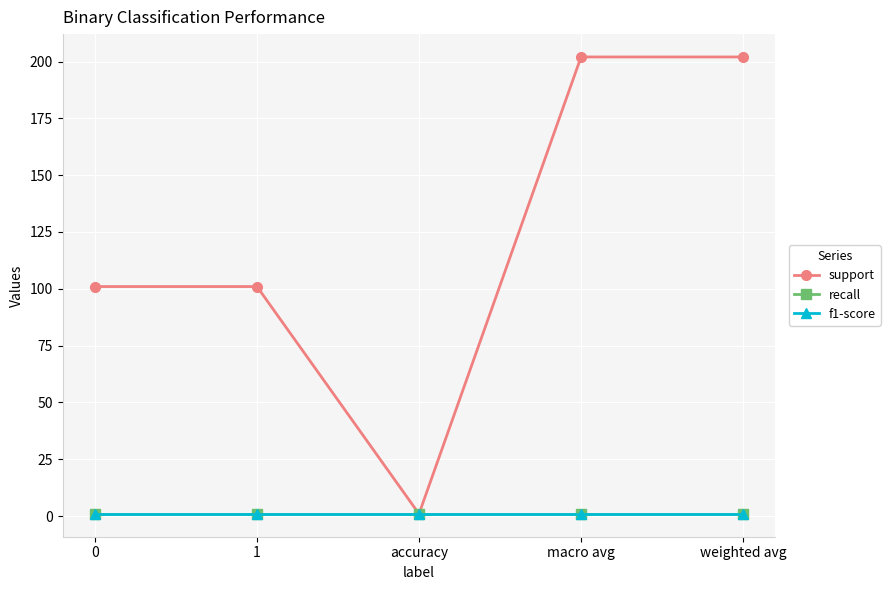

True or false: recall has a value of 1 at accuracy.

True